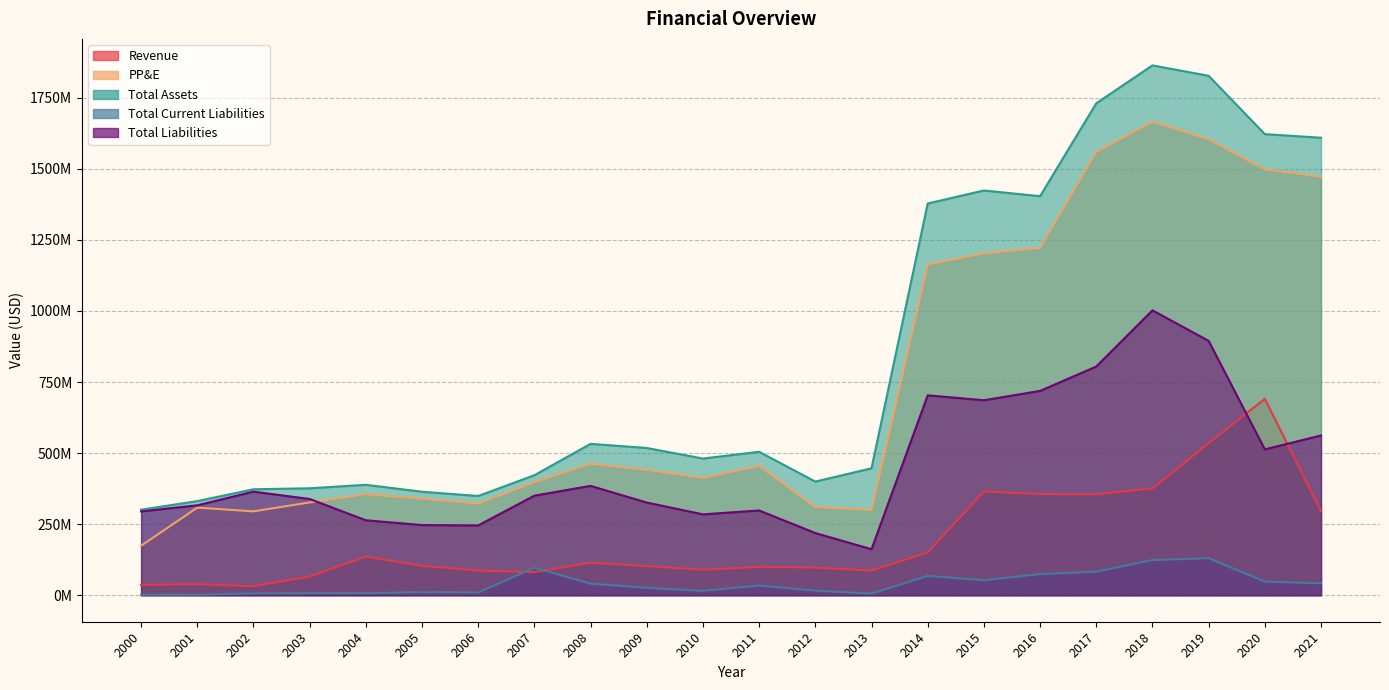

The value of PP&E at 2018 is 1666145000. True or false?

True